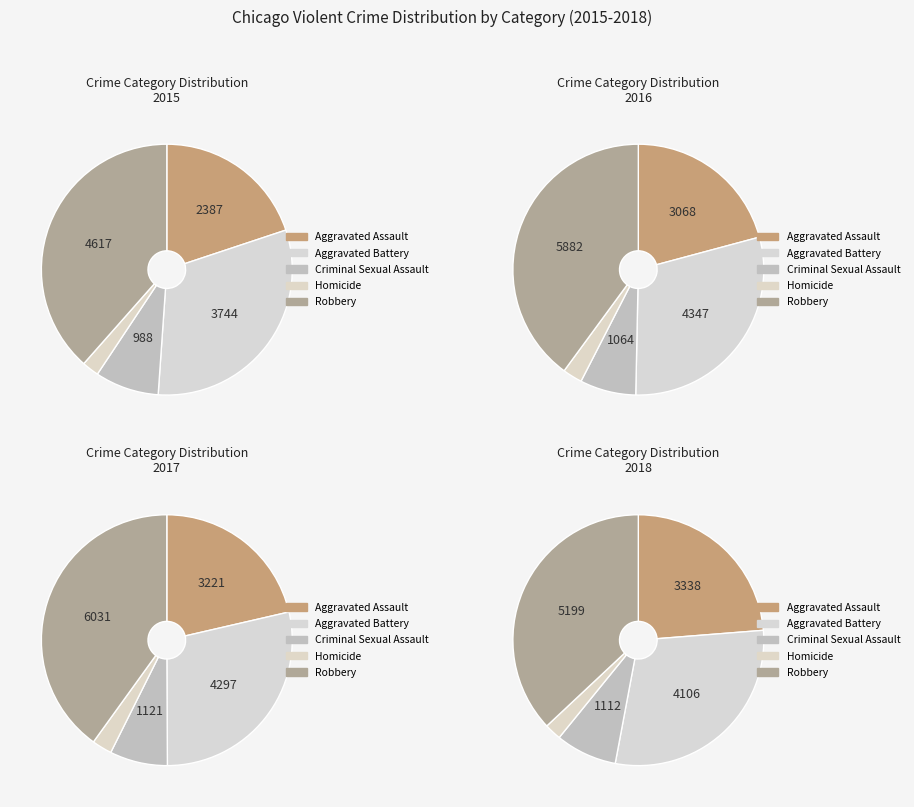

The Homicide slice represents 2% of the pie. True or false?

True